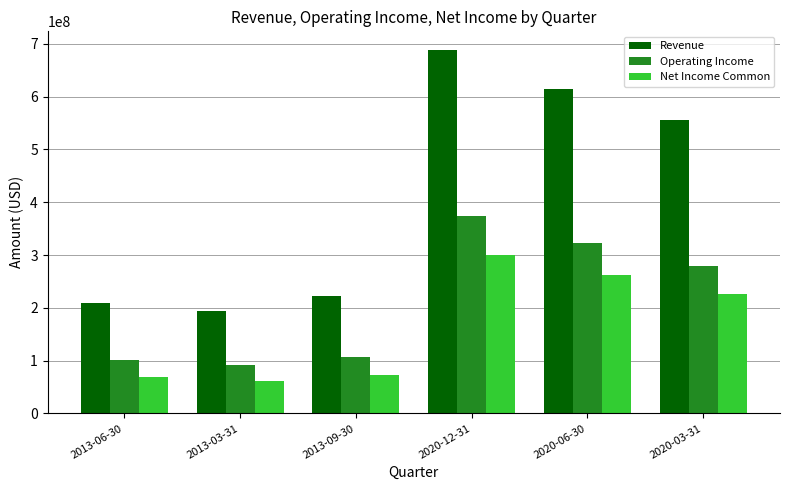

What is the highest value of the Revenue series?

689125000